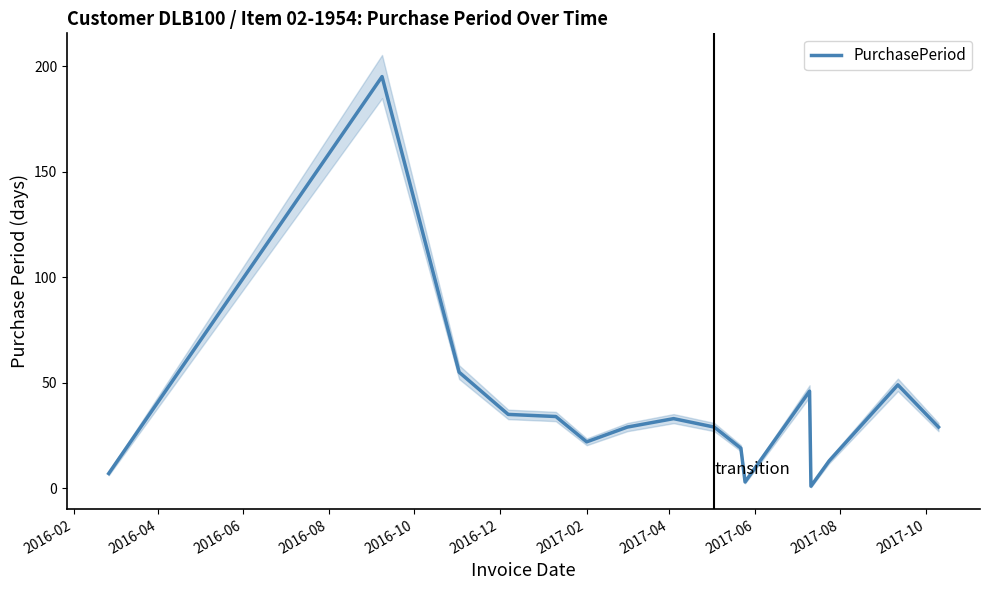

What is the value of the 4th point from the left?

35